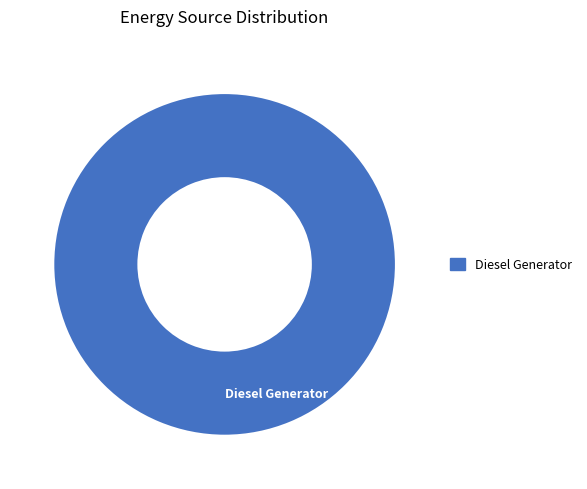

Rank the categories by value from highest to lowest.

Diesel Generator